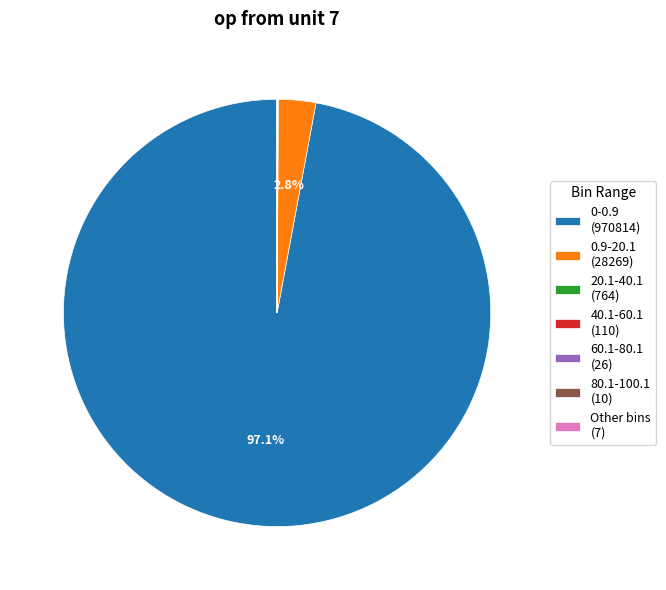

Does 0-0.9 (970814) represent more than half of the total?

Yes